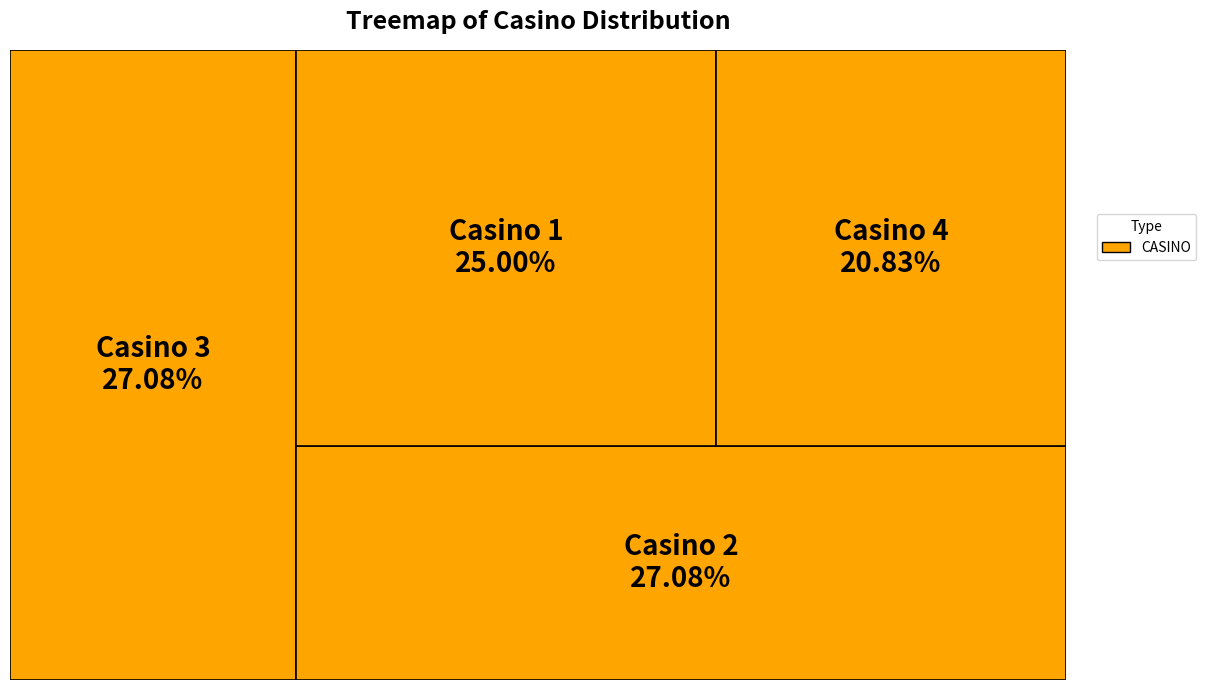

Does Casino 3 account for over 50% of the chart?

No